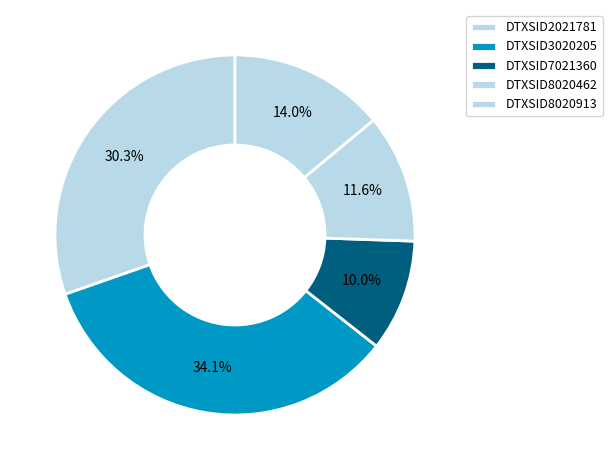

To the nearest percent, what portion does DTXSID2021781 represent?

30%